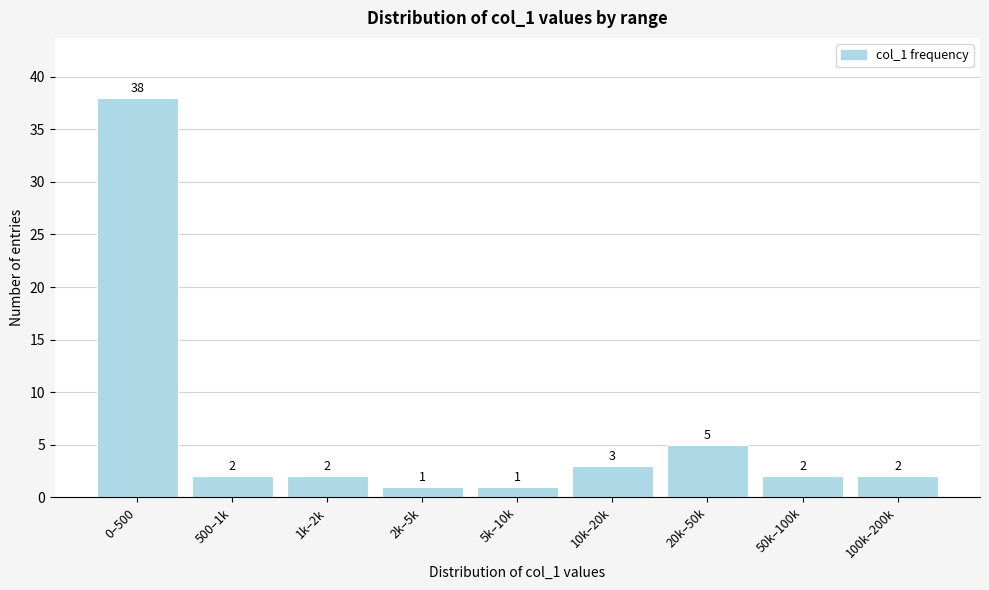

Reading left to right, extract all data points from this chart.

0–500=38	500–1k=2	1k–2k=2	2k–5k=1	5k–10k=1	10k–20k=3	20k–50k=5	50k–100k=2	100k–200k=2